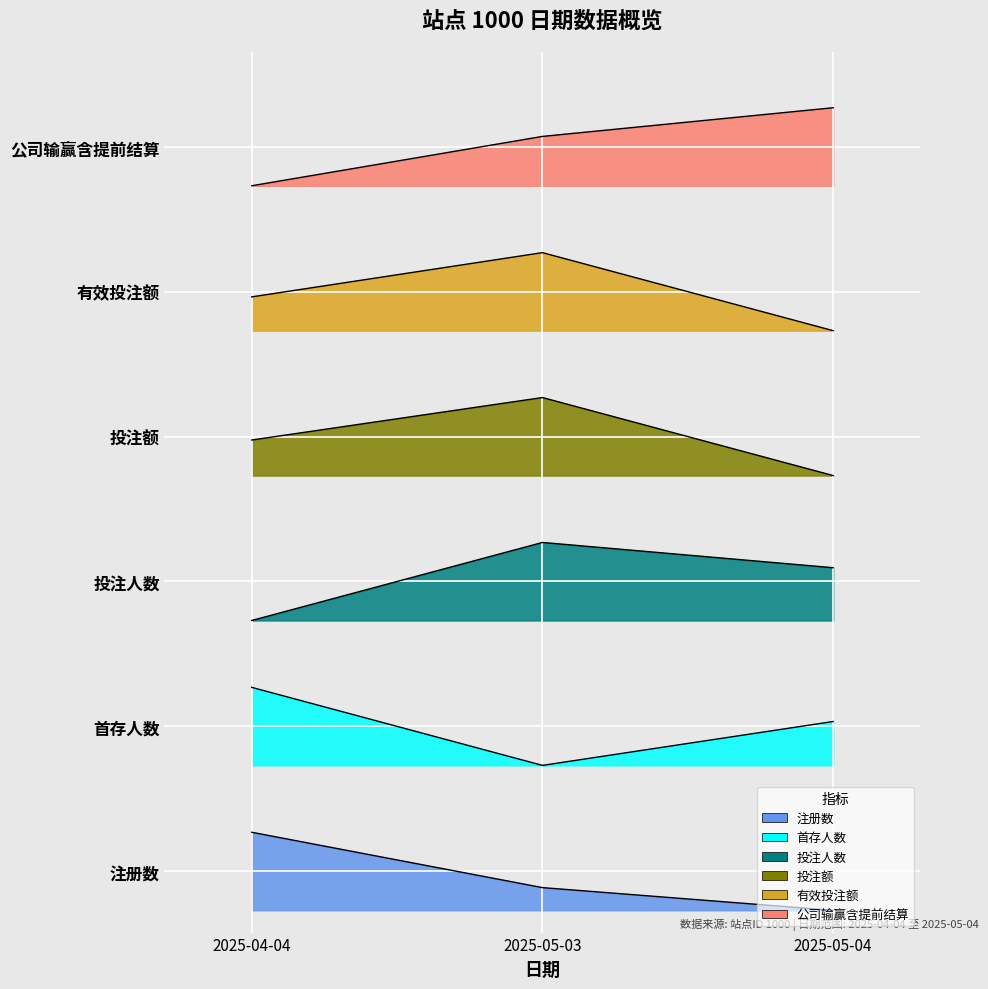

What is the average value of the 首存人数 series?

1.7